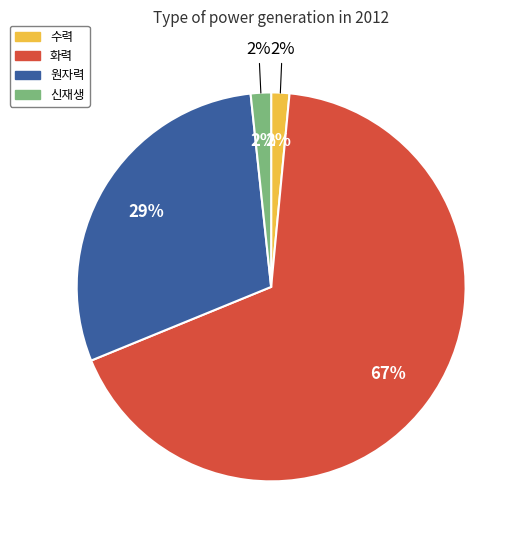

How much of the chart is everything except 화력?

32.7%